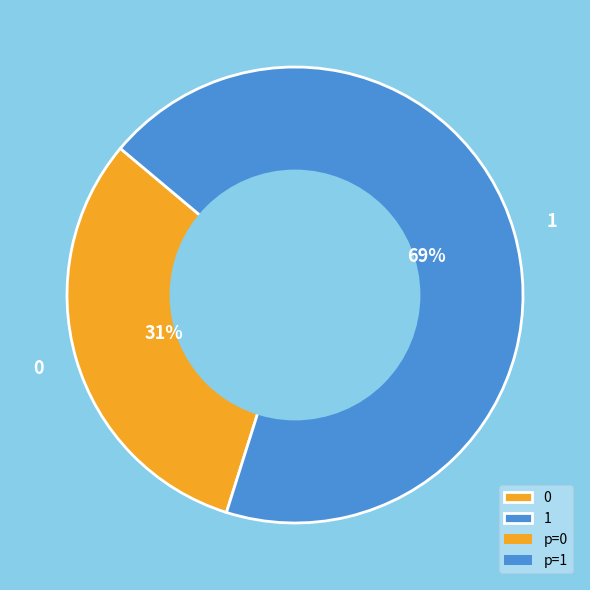

To the nearest percent, what portion does 1 represent?

69%